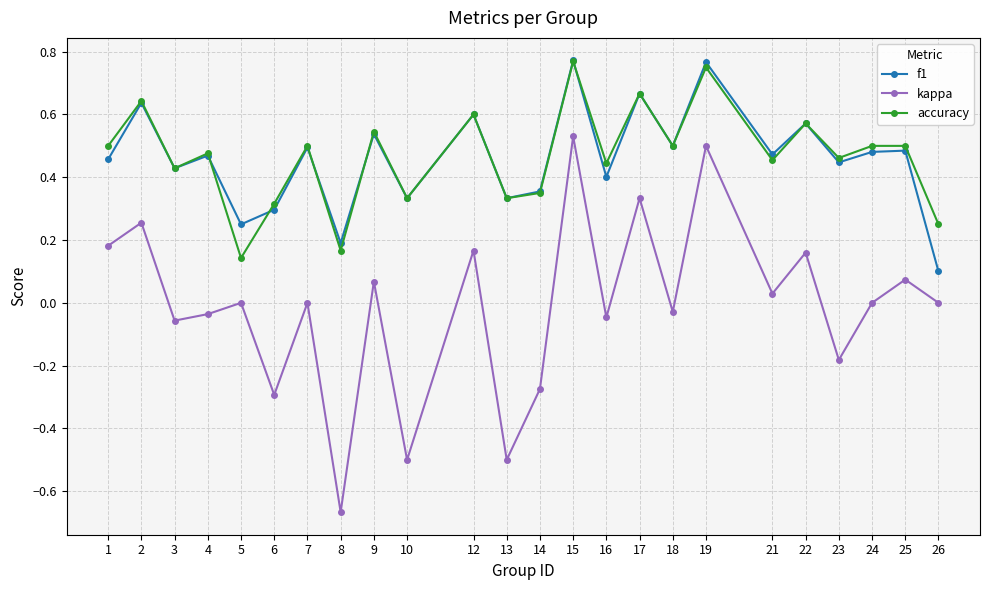

How many lines are shown in the chart?

3